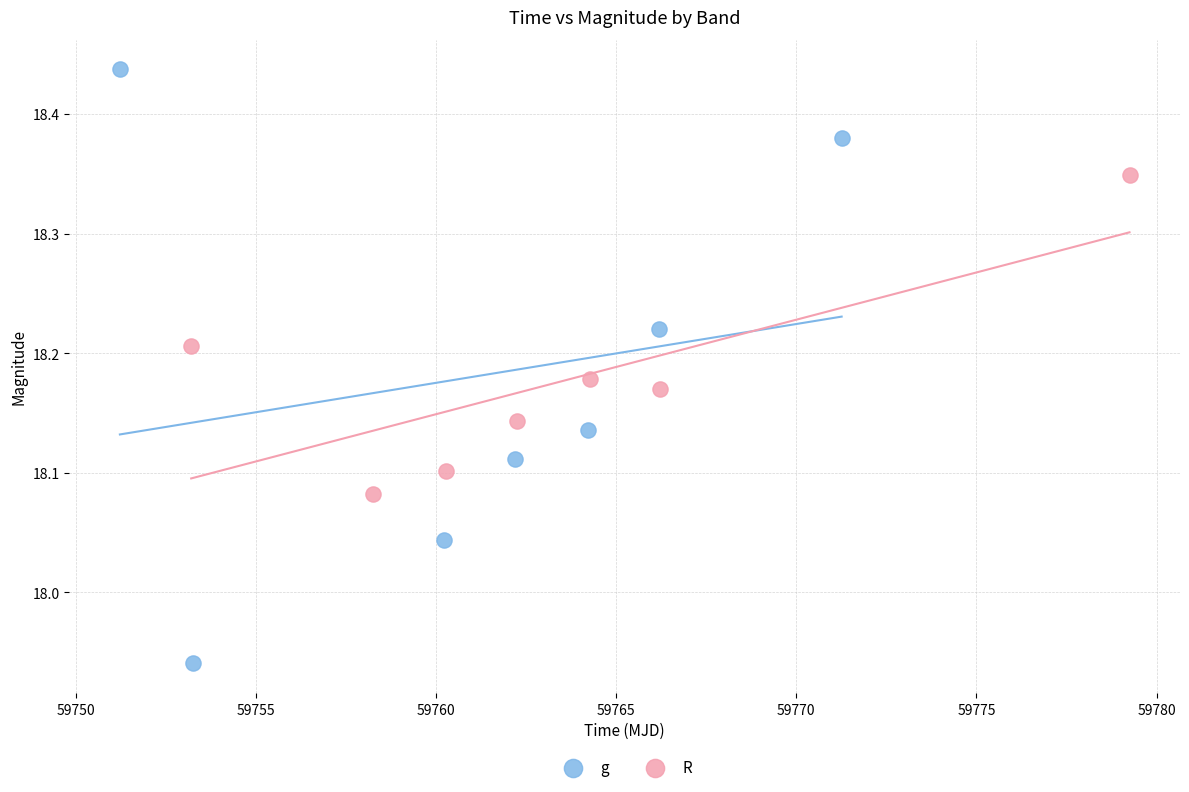

Which series contains the highest Y value?

g